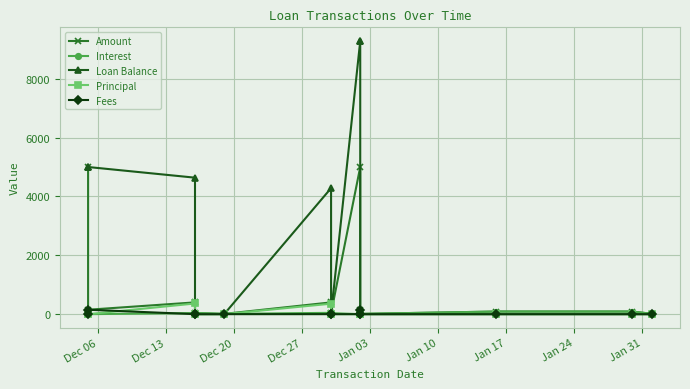

What position from the left is Dec 06?

1